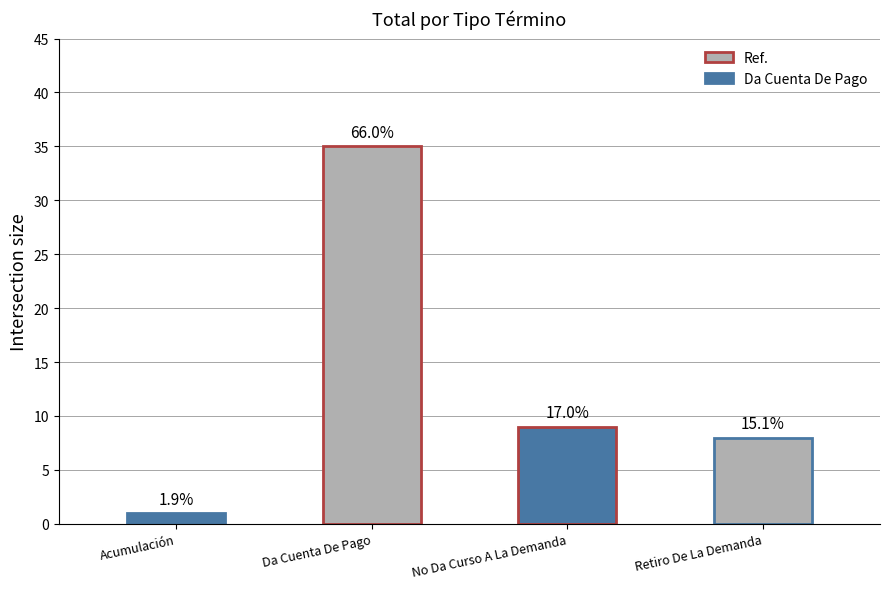

How many data points are above 9?

1